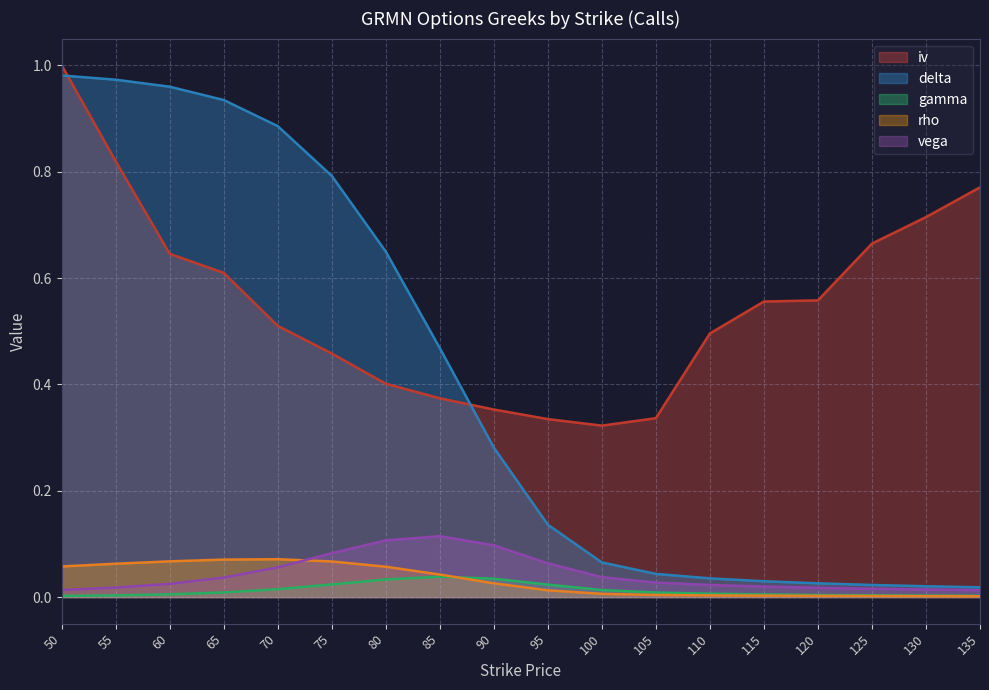

Is it true that rho equals 0.0 at 130?

True